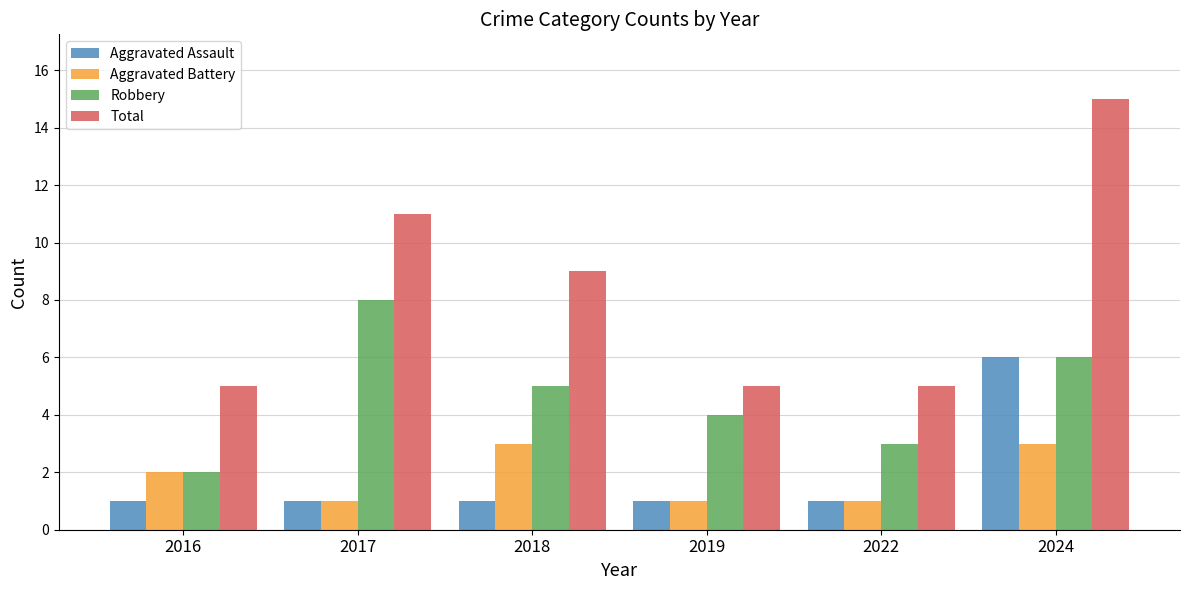

What is the total value across all series at 2019?

11